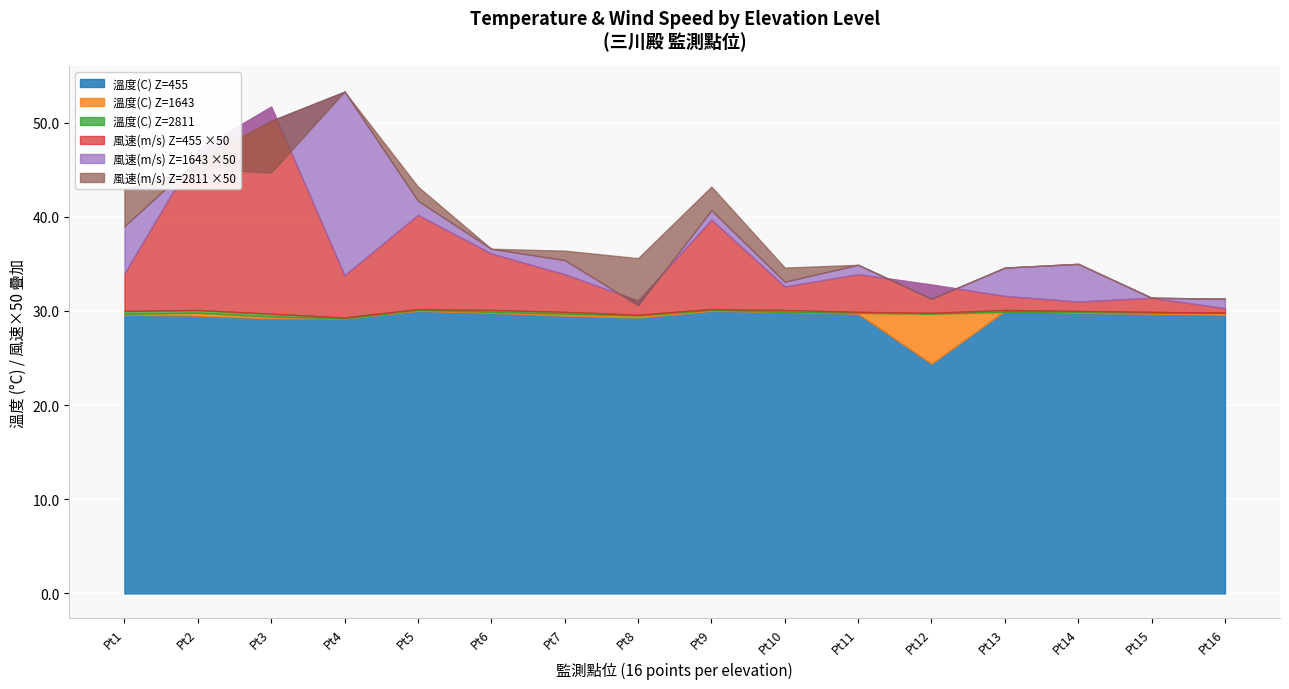

What is the value of the 平均溫度(C) point at the 3rd from the left?

29.9